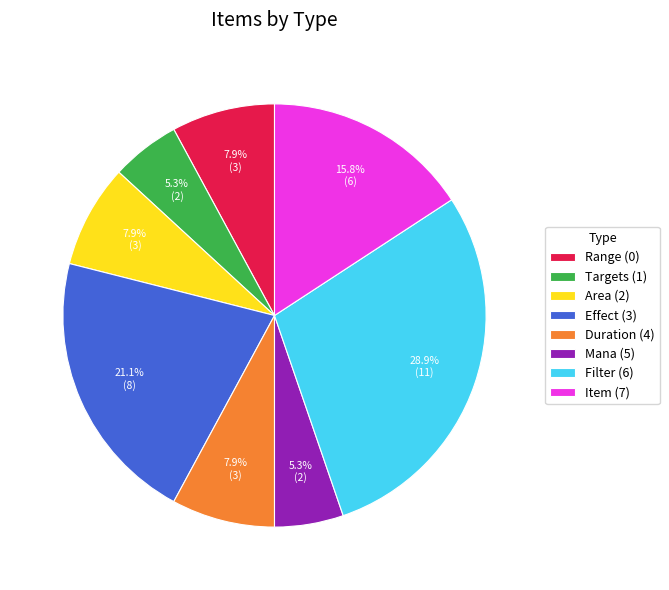

Which slice is the largest?

Filter